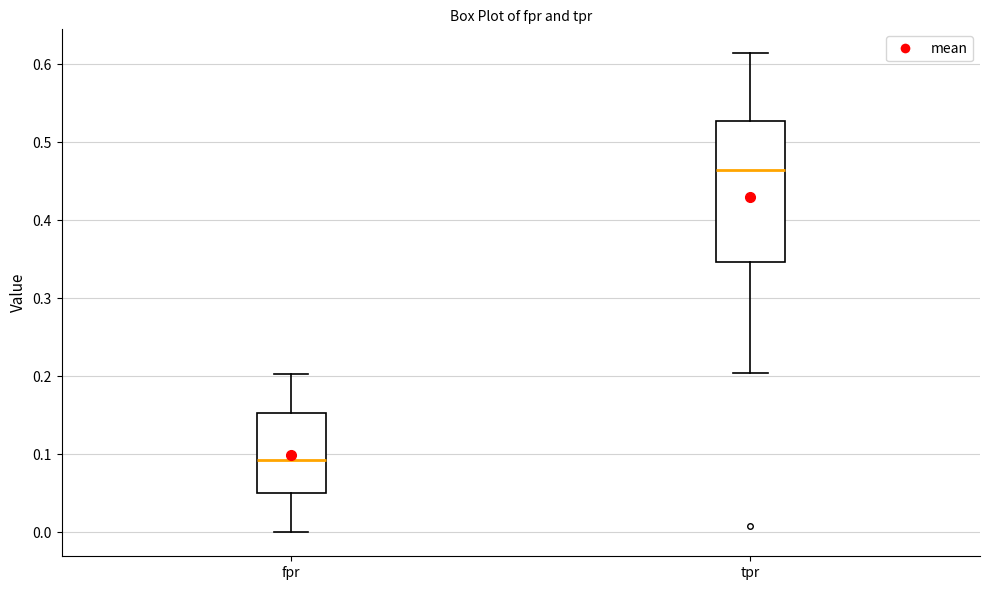

Comparing the boxes themselves (not the whiskers), which one is the tallest?

tpr